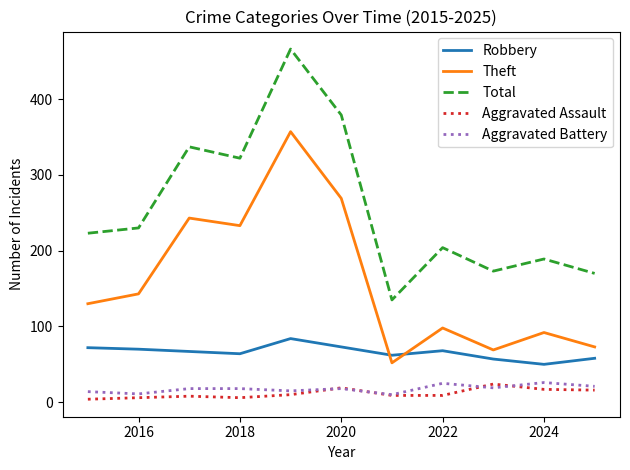

Which series has the largest total across all categories?

Total